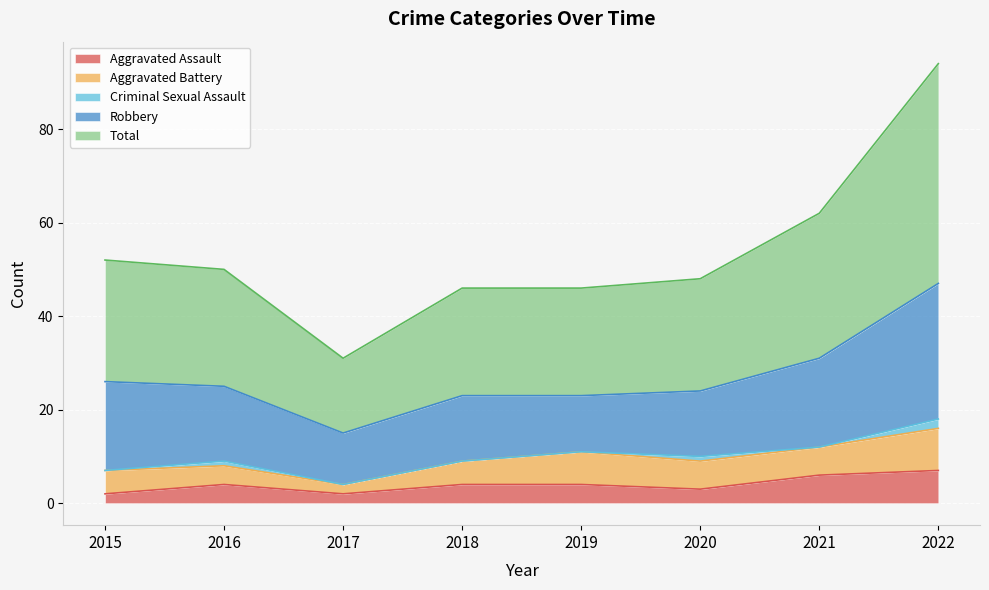

Which category has the highest value in the Aggravated Assault series?

2022